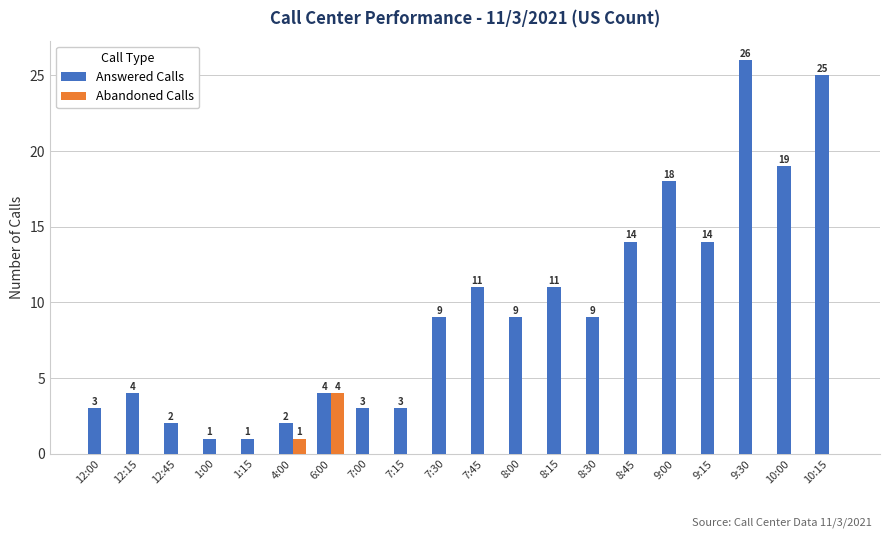

What is the sum of all Abandoned Calls values?

5